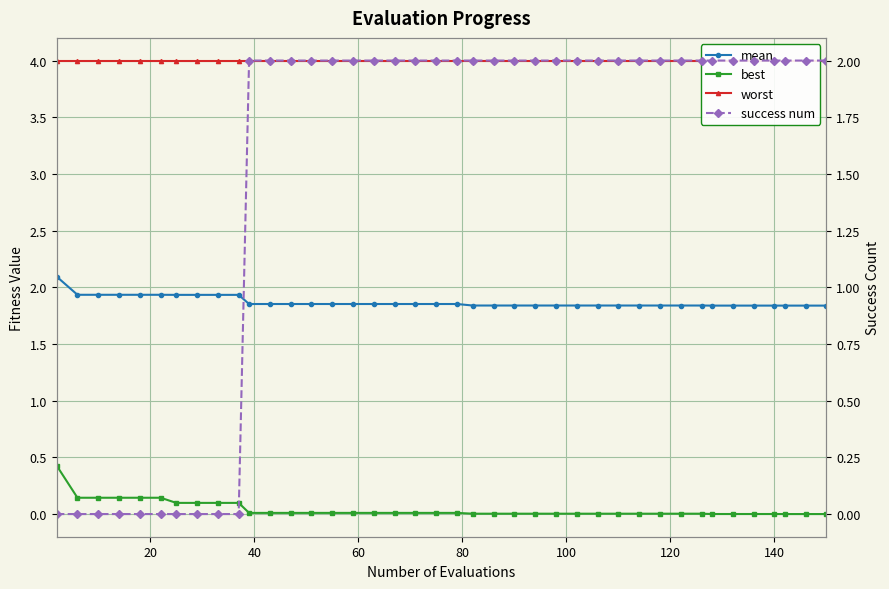

How many success num values are between 2 and 3?

30